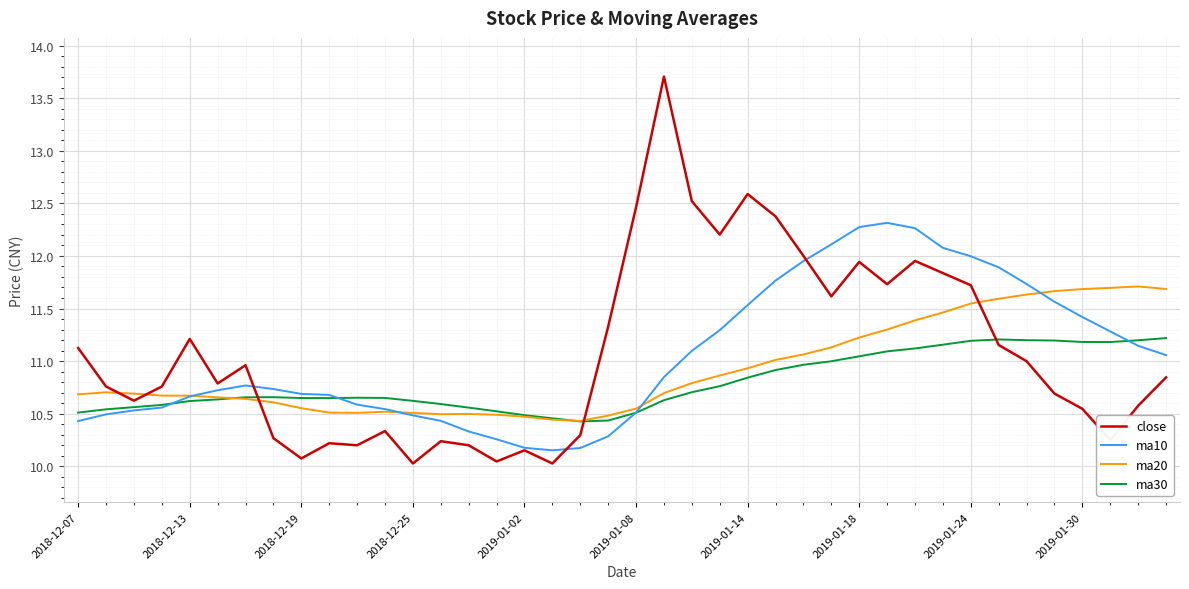

Rank the series by their maximum value, from highest to lowest.

close, ma10, ma20, ma30